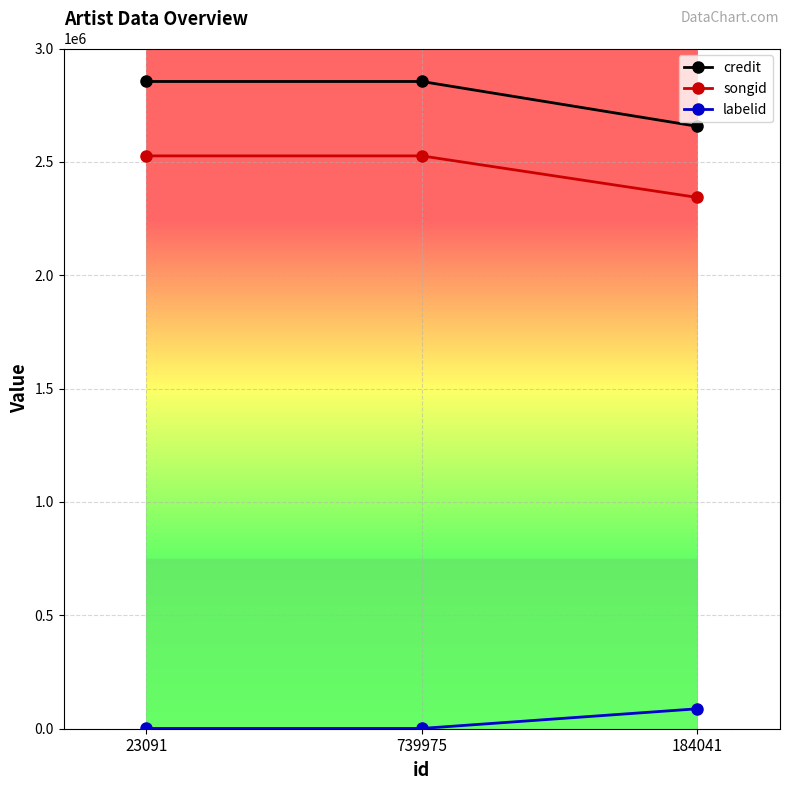

What is the approximate value of songid at 23091?

2526359